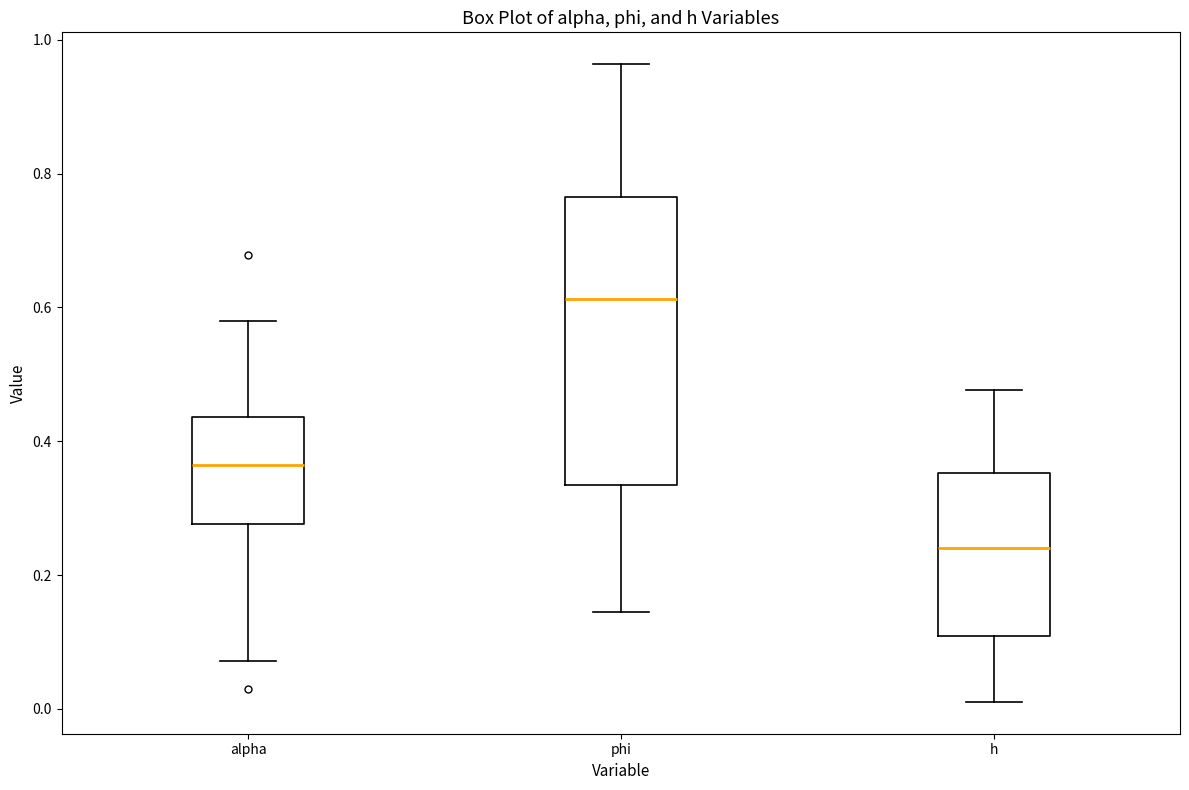

Where does the lower whisker of the box for phi end on the y-axis? The values are not printed on the chart, so give them approximately, as read against the axis.

0.14